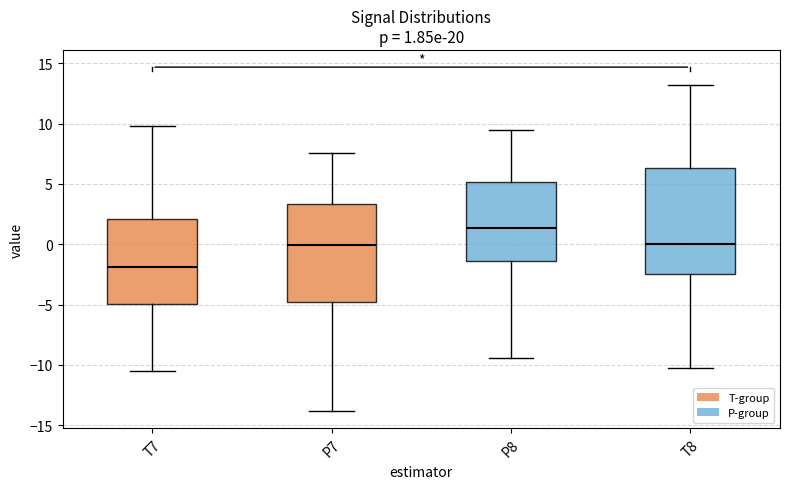

Which box is the tallest, from its lower edge to its upper edge?

T8